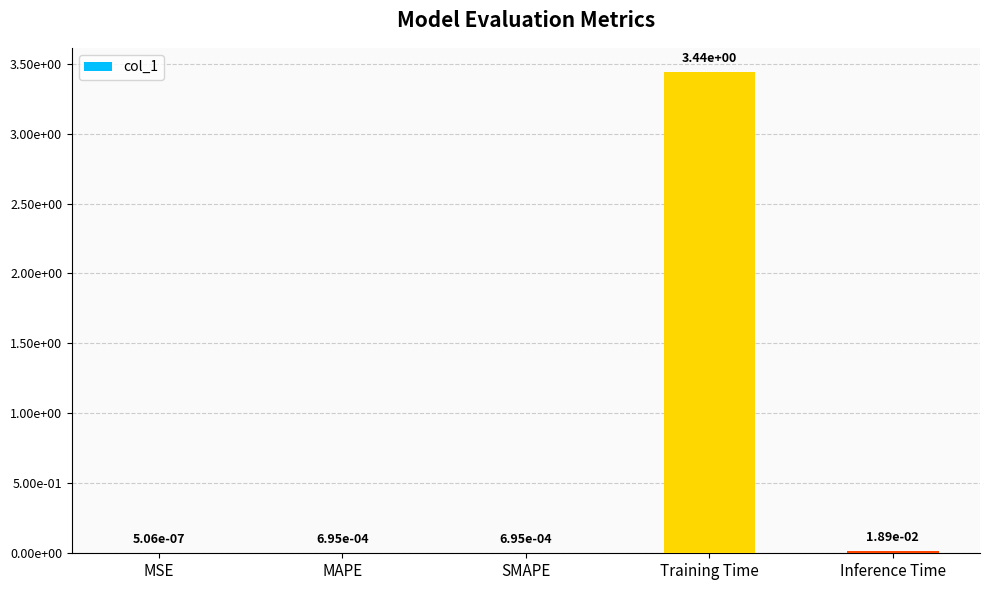

Are the bars horizontal?

No